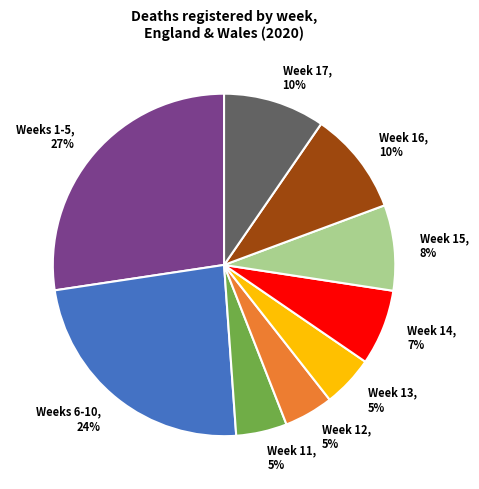

What is the largest slice in the pie chart?

Weeks 1-5